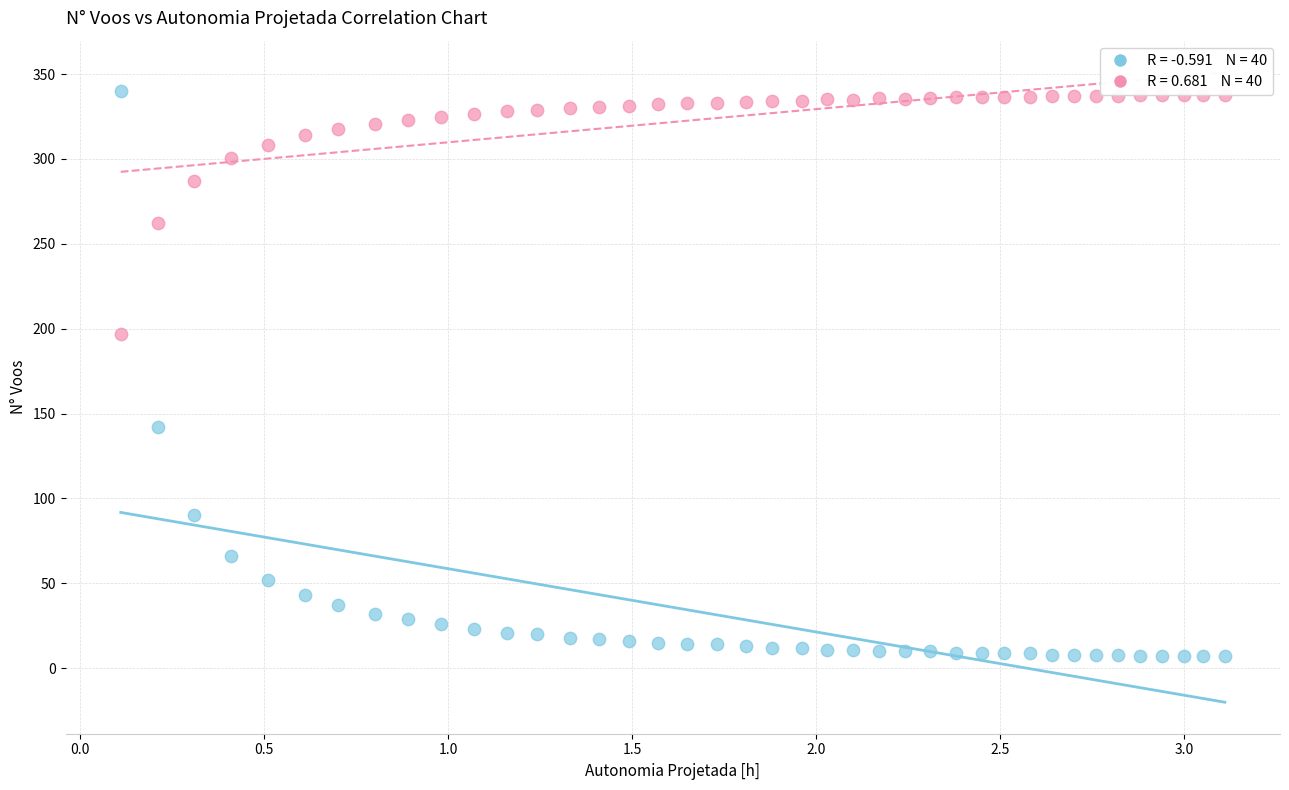

Across all data points, what is the range of Y values (max minus min)?

333.0